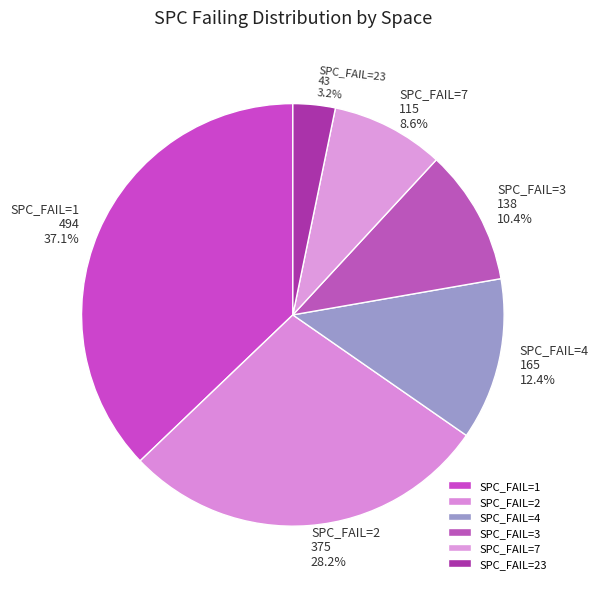

Count the number of slices in the pie.

6